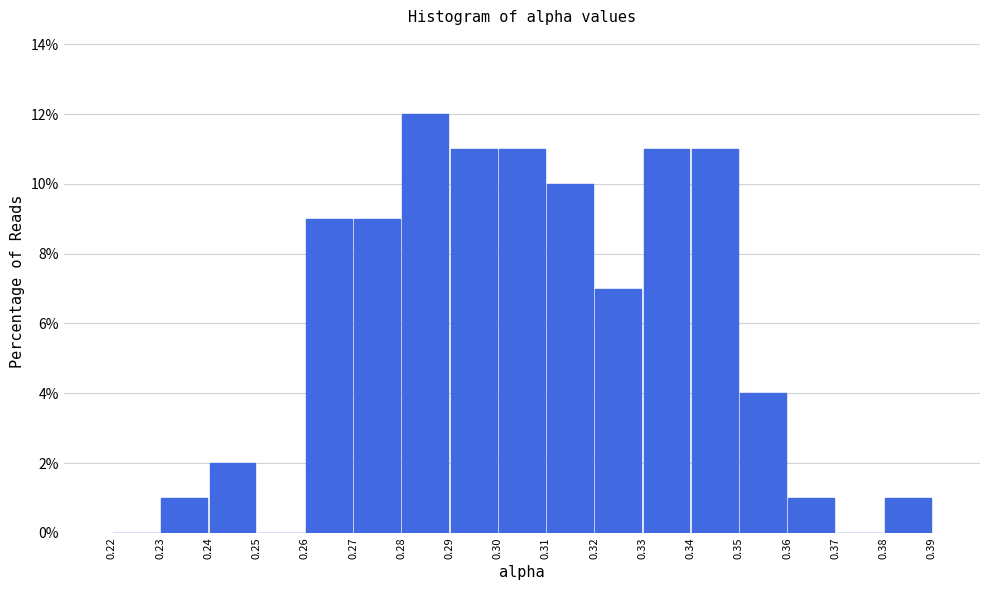

What is the height of the bar covering 0.28 to 0.29 on the x-axis? The values are not printed on the chart, so give them approximately, as read against the axis.

12